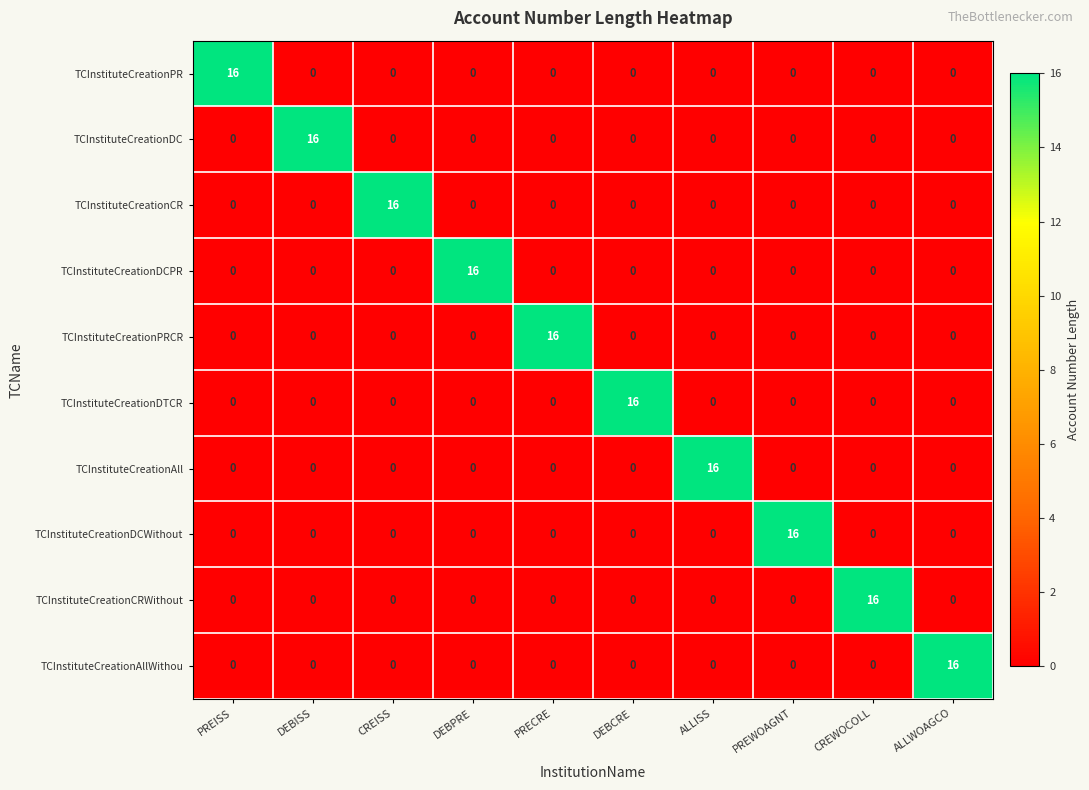

What is the difference between the maximum and minimum values in the TCInstituteCreationAllWithou series?

16